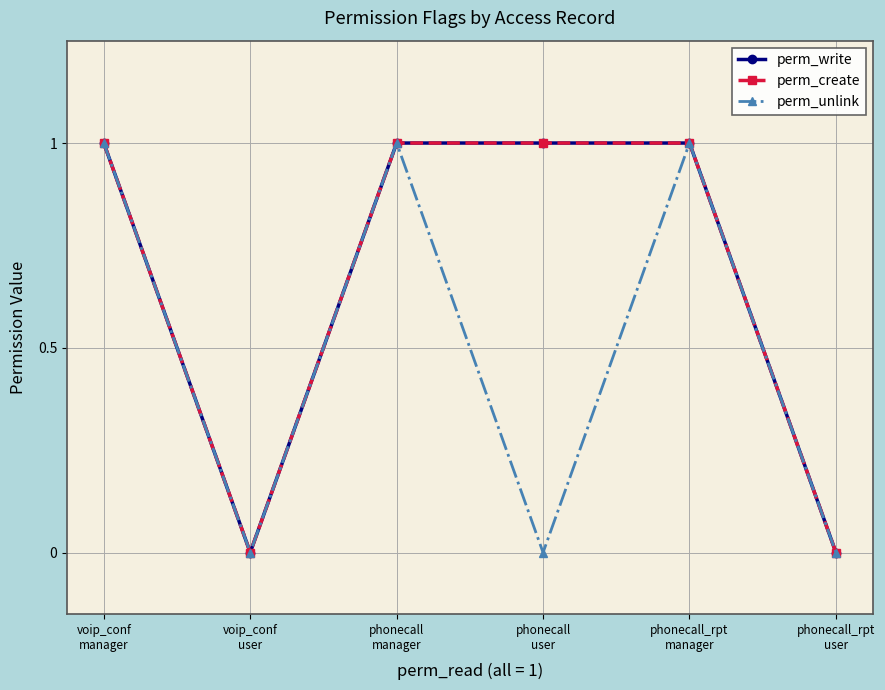

Where is perm_create nearest to the value 0?

voip_conf
user